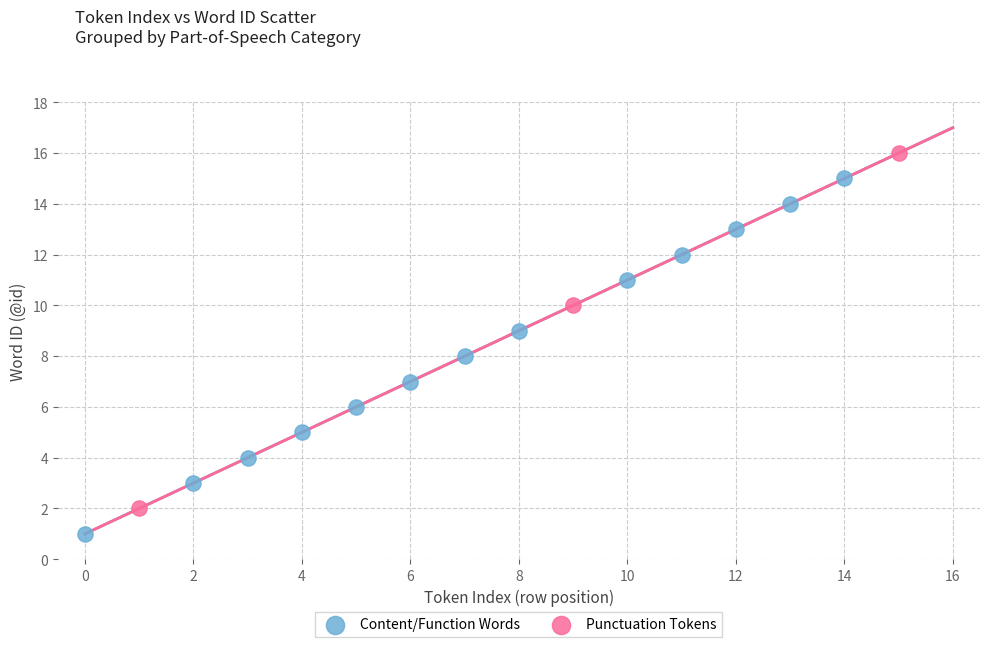

Which series contains the highest Y value?

Punctuation Tokens